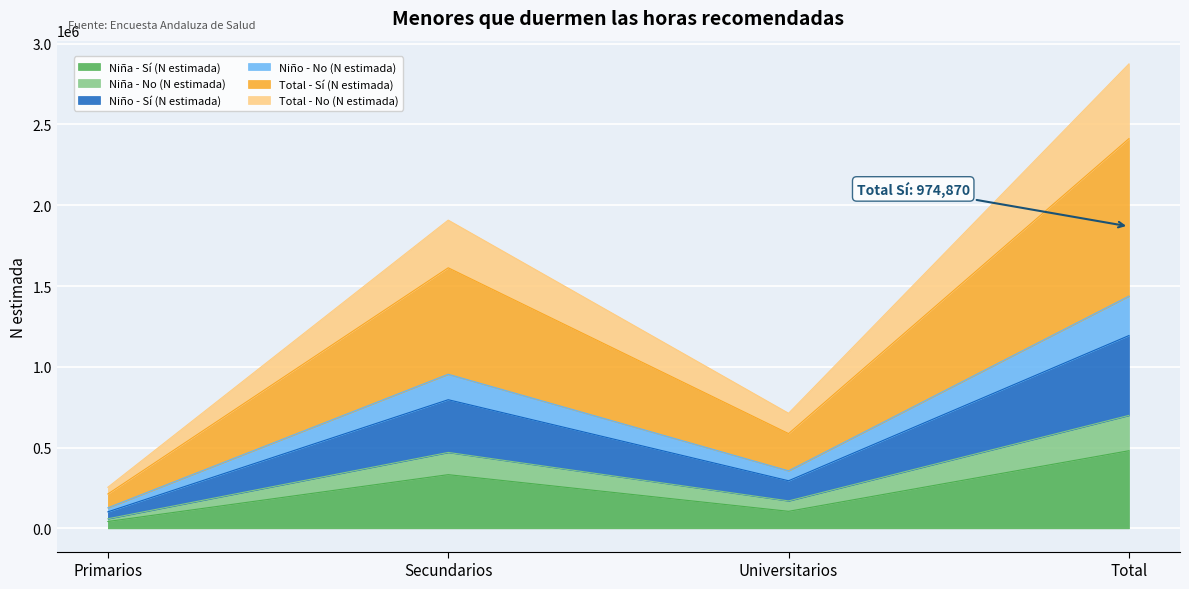

True or false: Niño - Sí (N estimada) and Niño - No (N estimada) intersect in this chart.

False